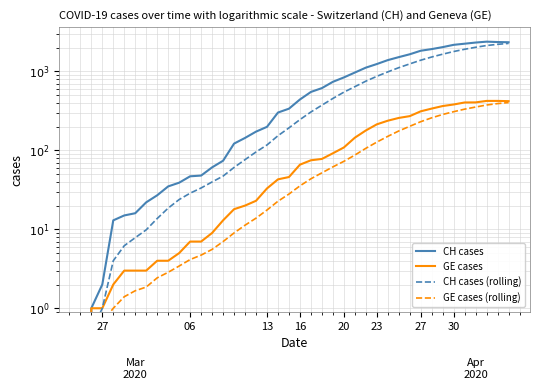

True or false: CH cases (rolling) and GE cases intersect in this chart.

False